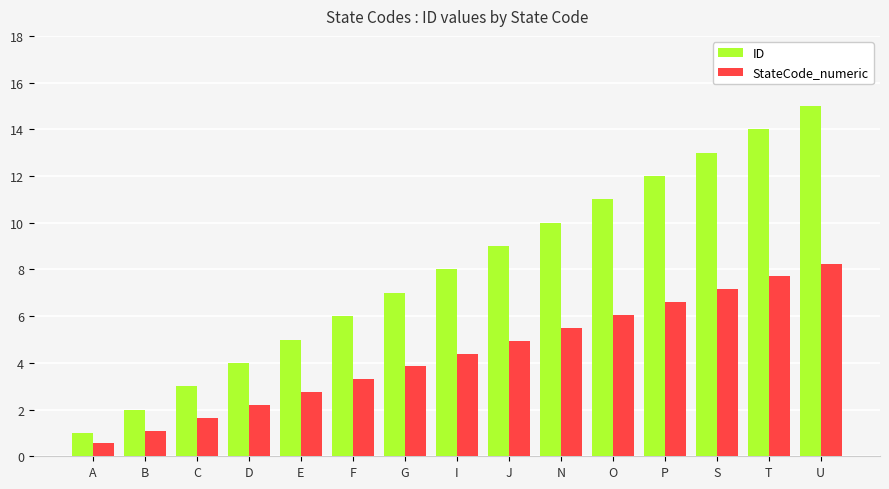

Which series has the largest total across all categories?

ID